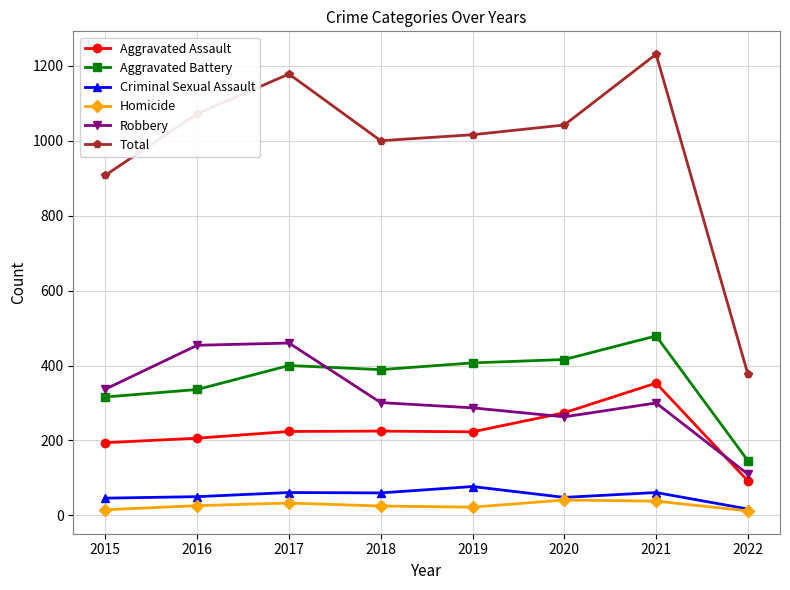

What is the value of the Homicide point at the 7th from the left?

38